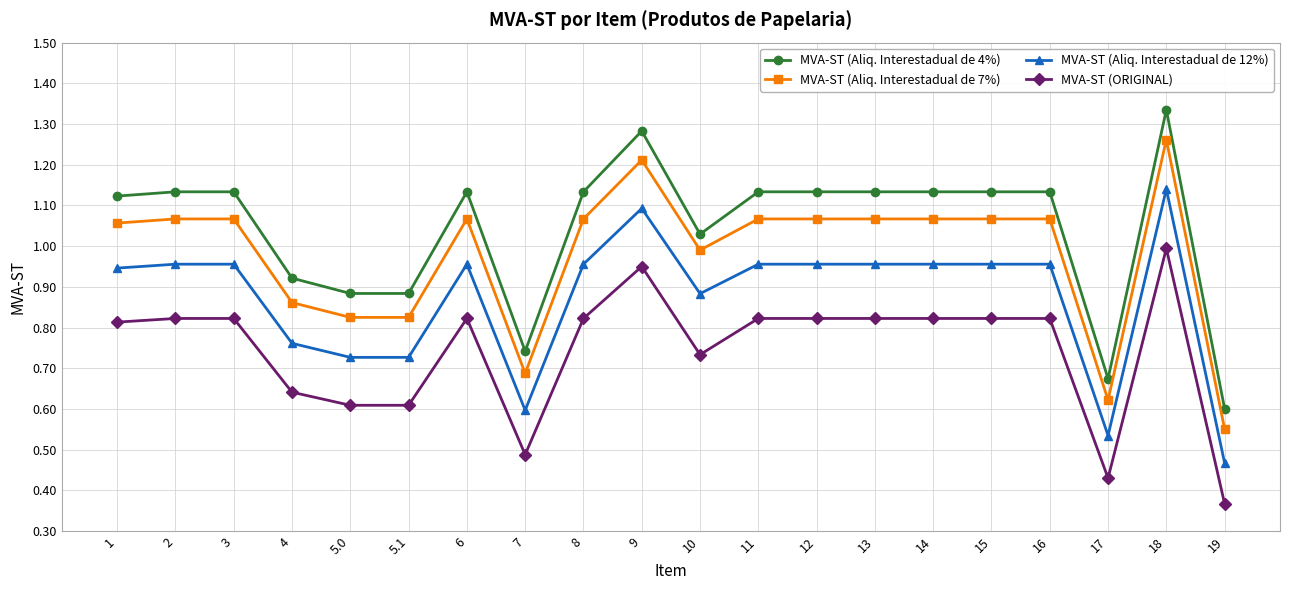

Rank the series by their average value, from lowest to highest.

MVA-ST (ORIGINAL), MVA-ST (Aliq. Interestadual de 12%), MVA-ST (Aliq. Interestadual de 7%), MVA-ST (Aliq. Interestadual de 4%)